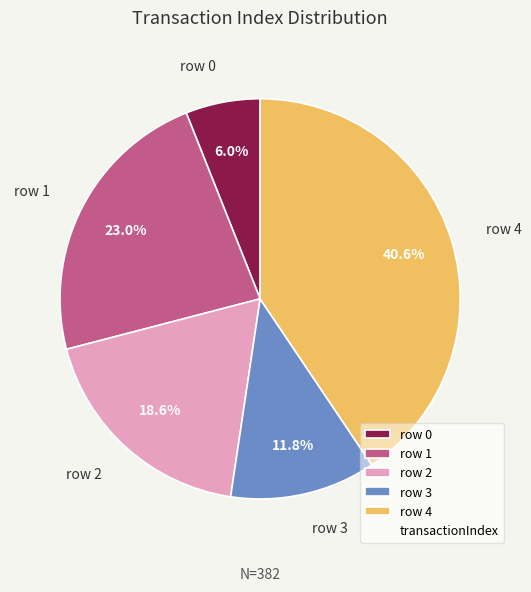

Rank the categories by value from highest to lowest.

row 4, row 1, row 2, row 3, row 0